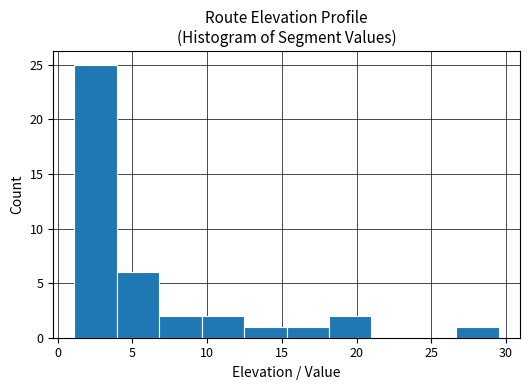

What is the height of the bar covering 26.5 to 29.5 on the x-axis? Neither the bar edges nor the heights are printed on the chart, so give them approximately, as read against the axes.

1